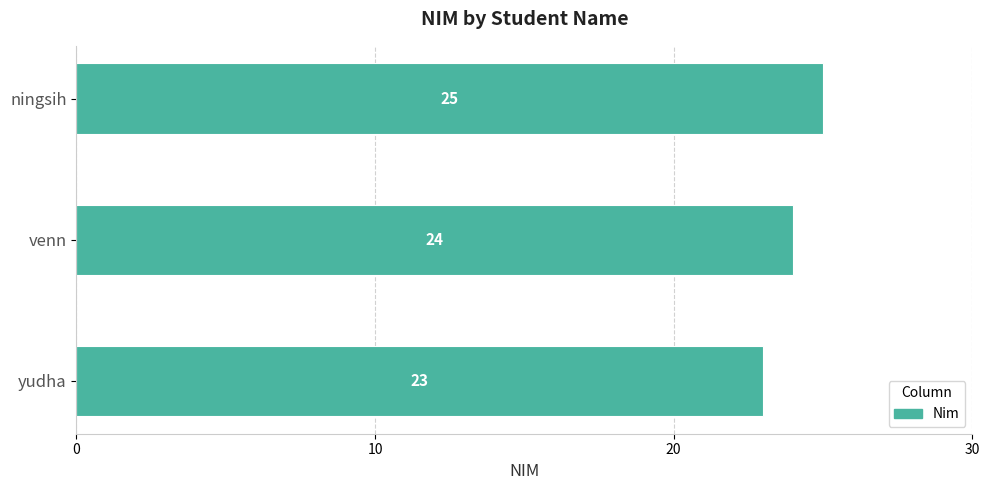

Reading top to bottom, transcribe all the data shown in this chart.

ningsih=25	venn=24	yudha=23